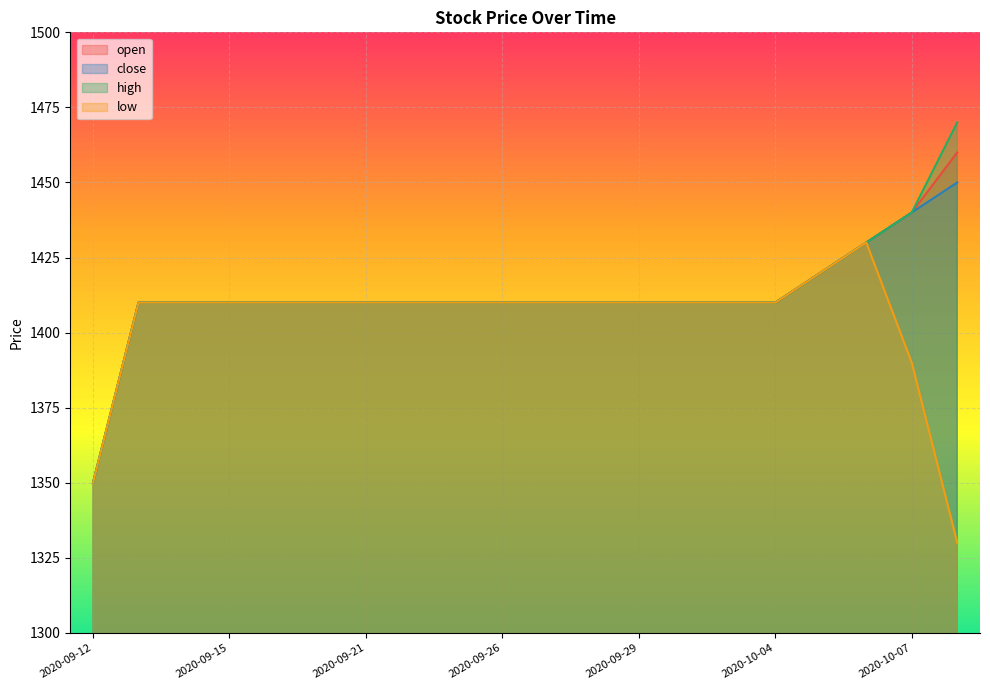

At which category does low reach its first local peak?

2020-10-06